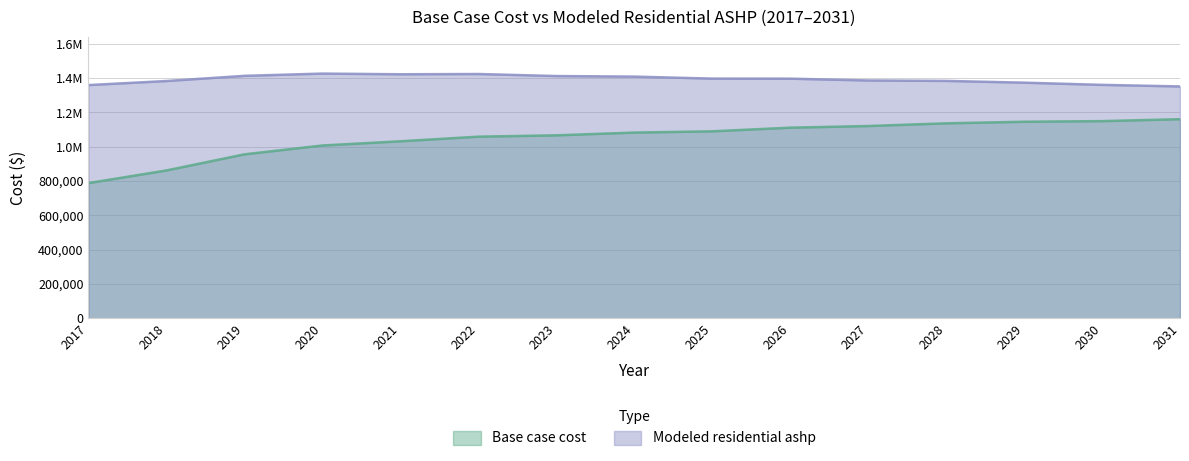

At how many categories does at least one series exceed 1199108?

15